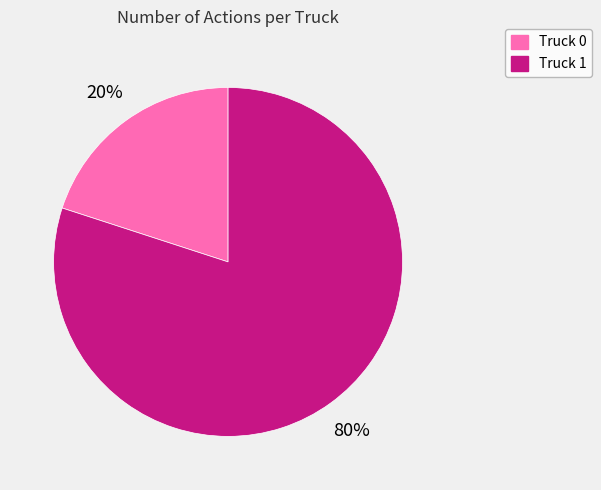

True or false: Truck 0 accounts for 20% of the total.

True